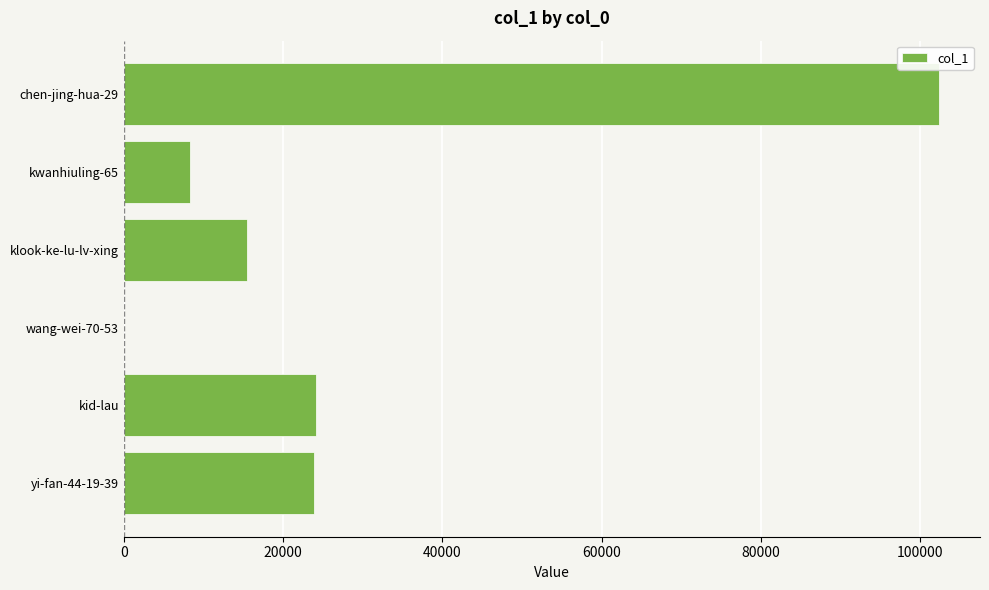

Which has a higher value, chen-jing-hua-29 or kwanhiuling-65?

chen-jing-hua-29